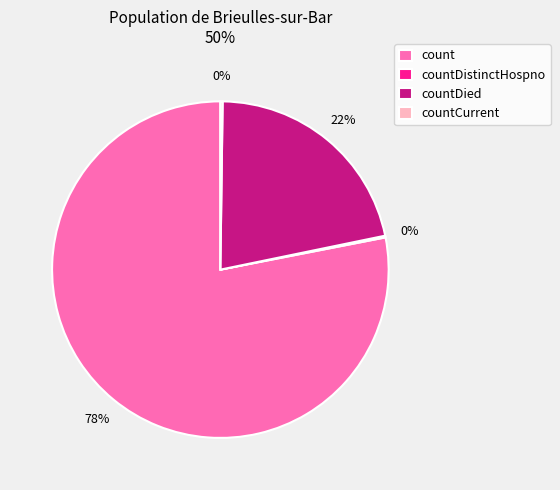

To the nearest percent, what is the difference between the largest and smallest slice percentages?

78%